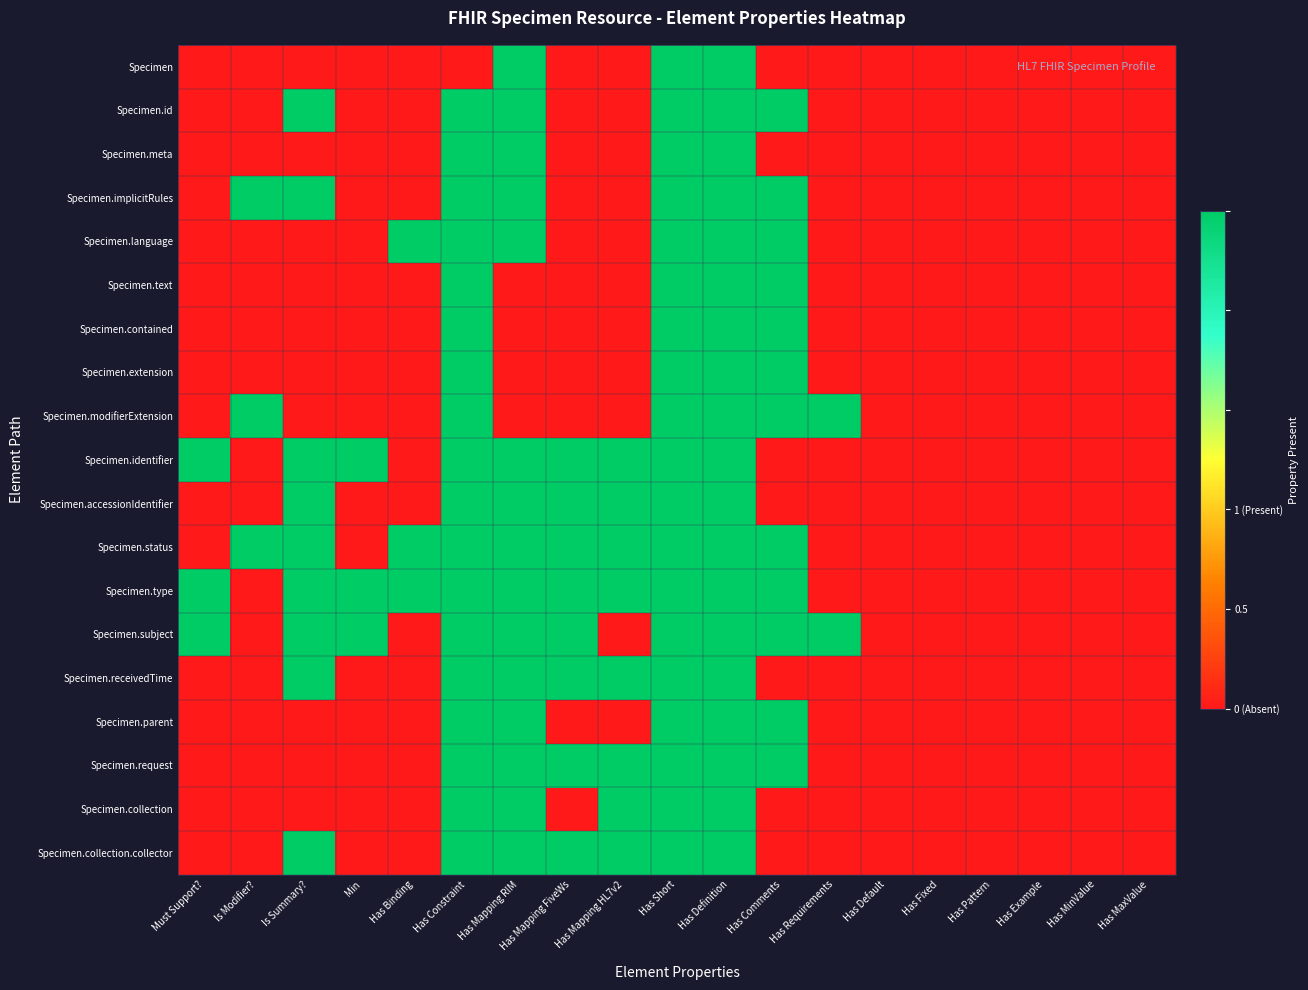

What is the total value across all series at Is Modifier??

3